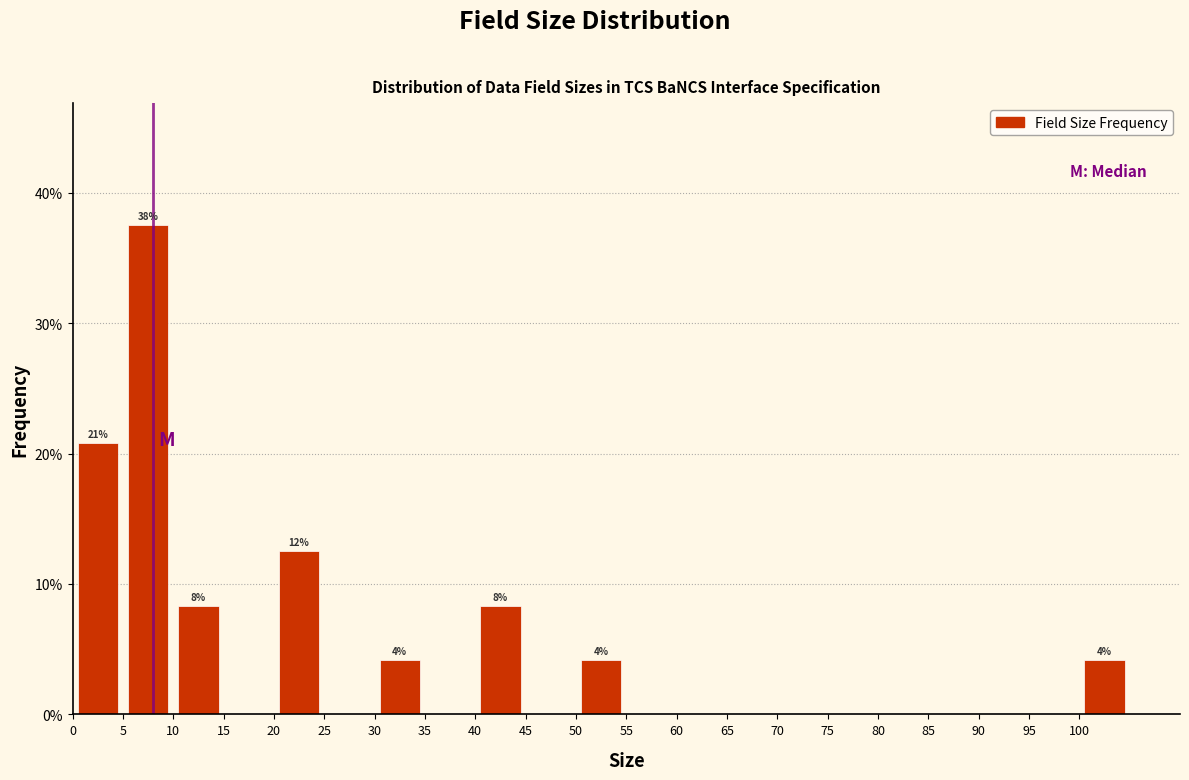

Over which range of the x-axis is the bar tallest?

5 to 10